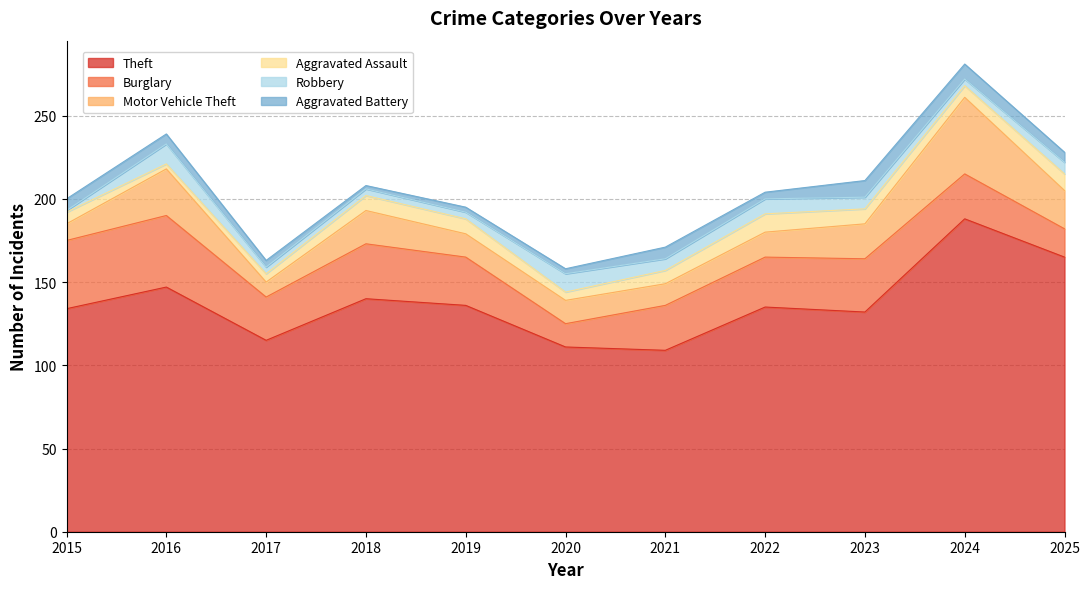

True or false: Motor Vehicle Theft has more than 1 points higher than both neighbors.

True